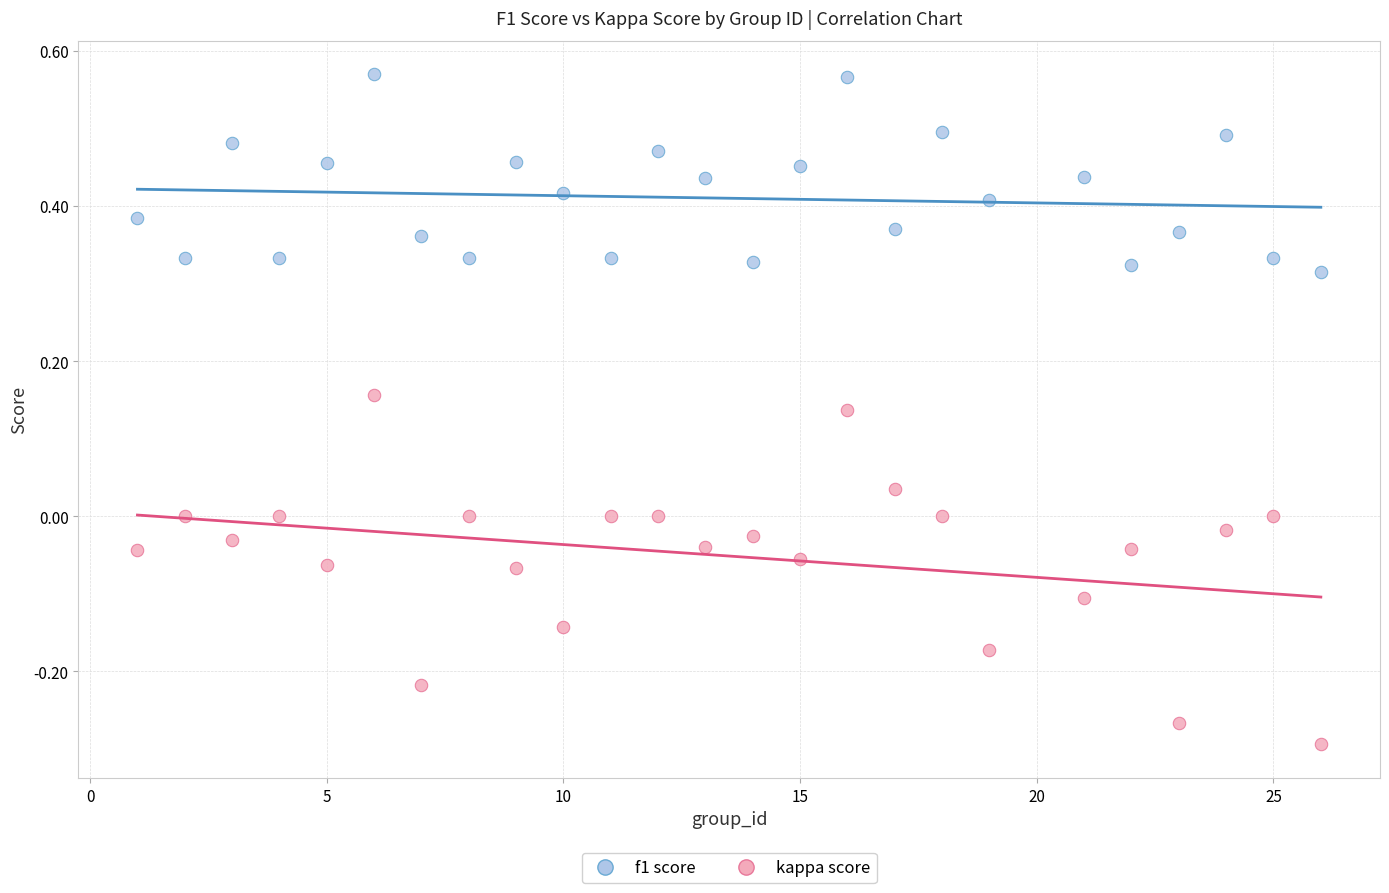

Which series reaches the maximum Y coordinate?

f1 score